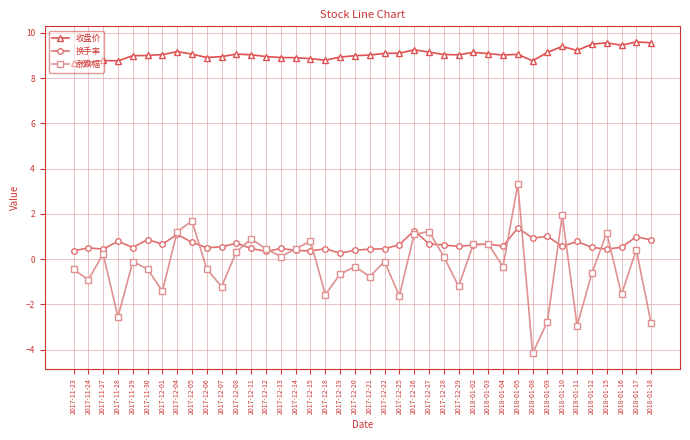

What is the average value of the 涨跌幅 series?

-0.3